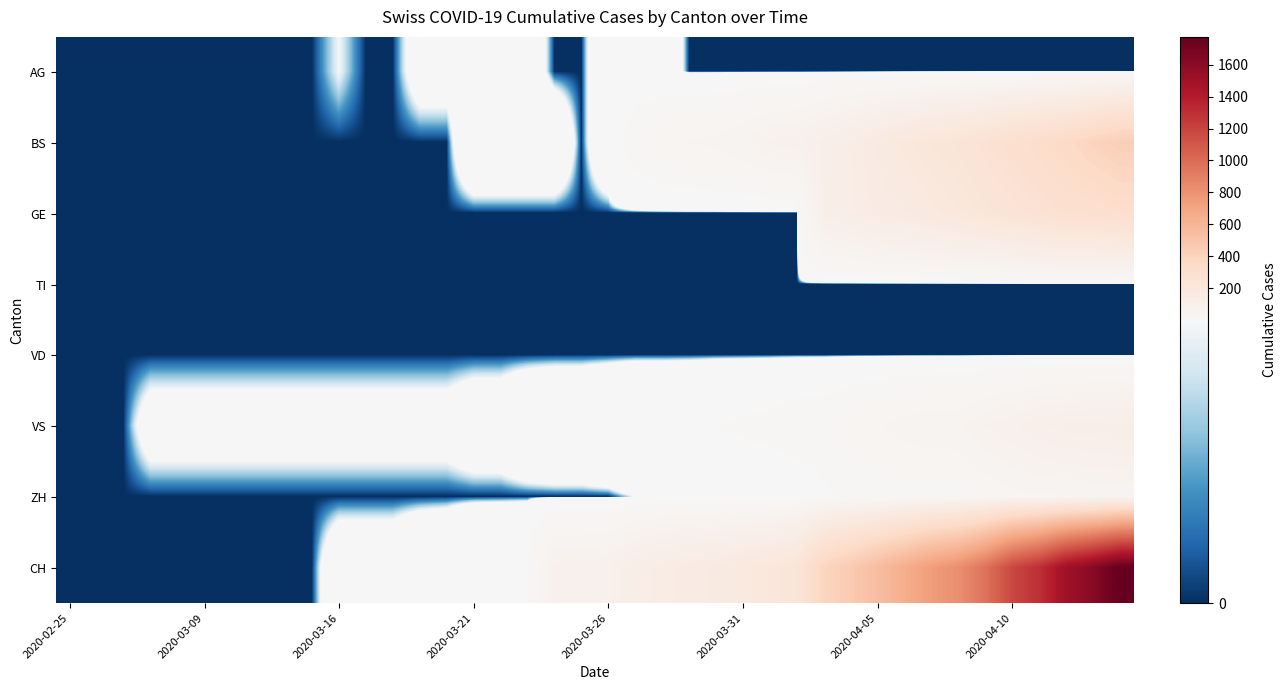

Which series has the largest total across all categories?

CH